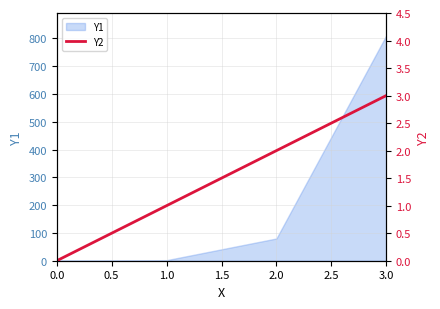

True or false: Y1 has more than 1 points higher than both neighbors.

False